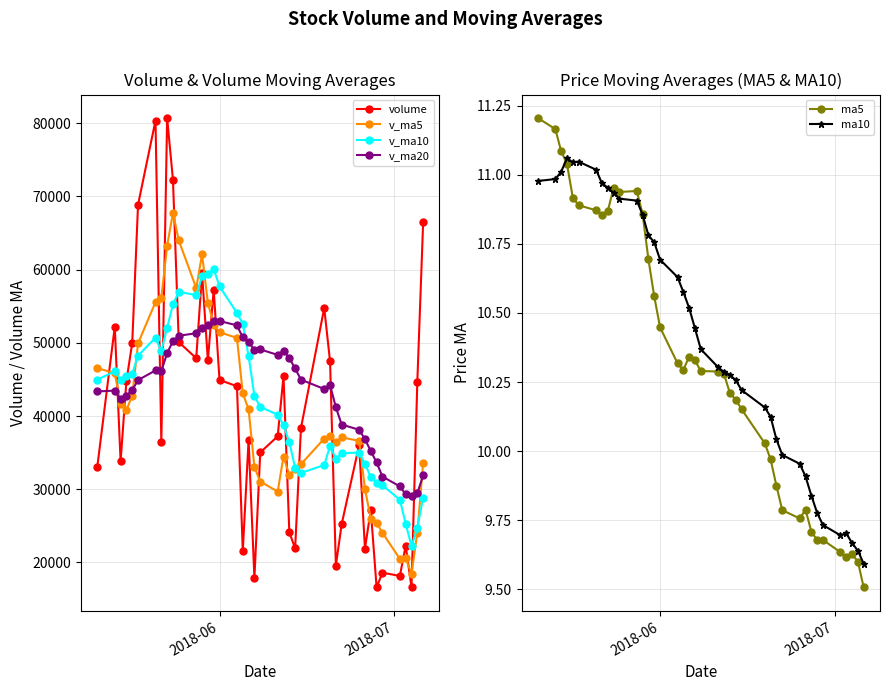

What is the value of the v_ma5 point at the 28th from the left?

37325.4